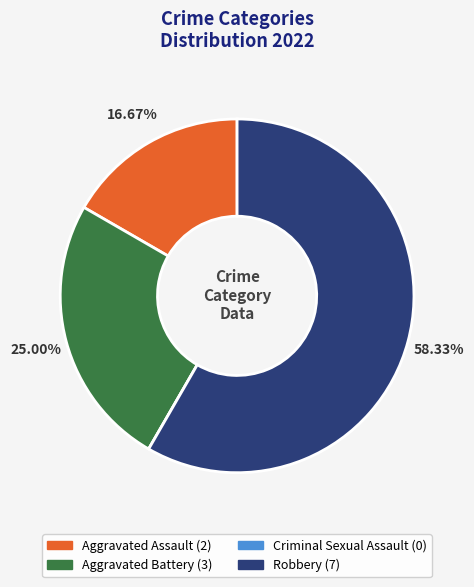

Is there a majority slice in this chart?

Yes